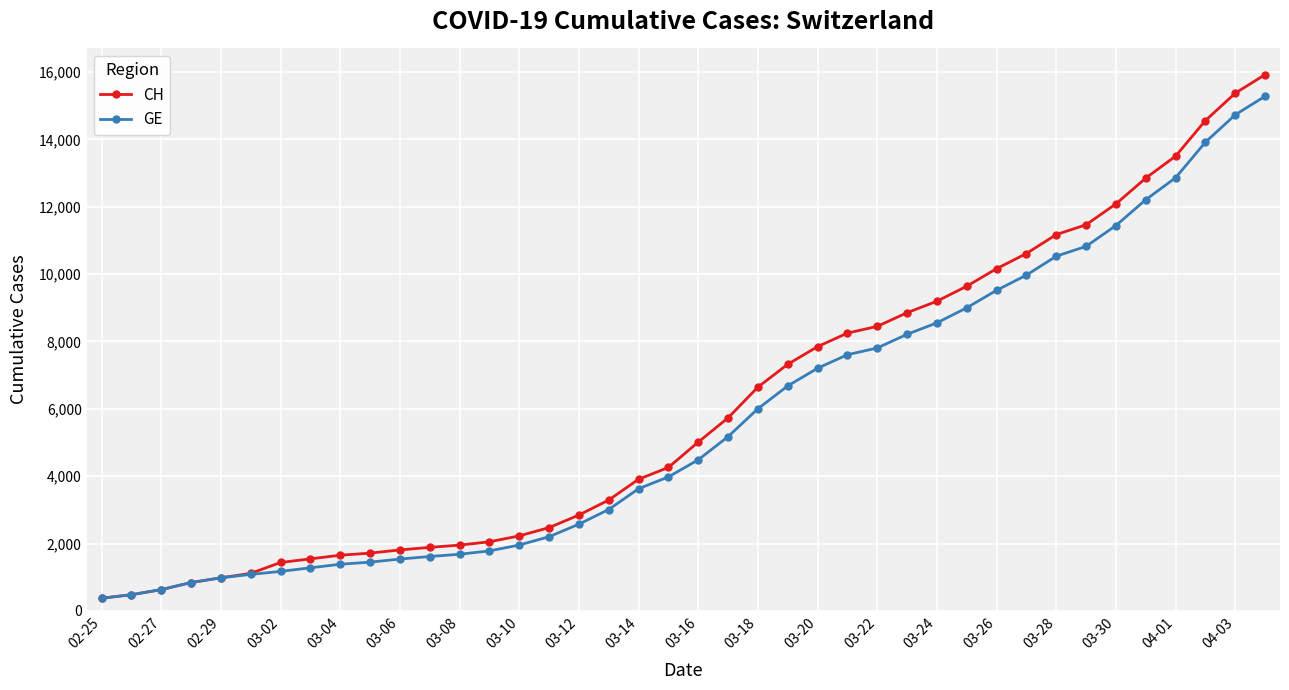

What is the value of the CH point at the 28th from the left?

8855